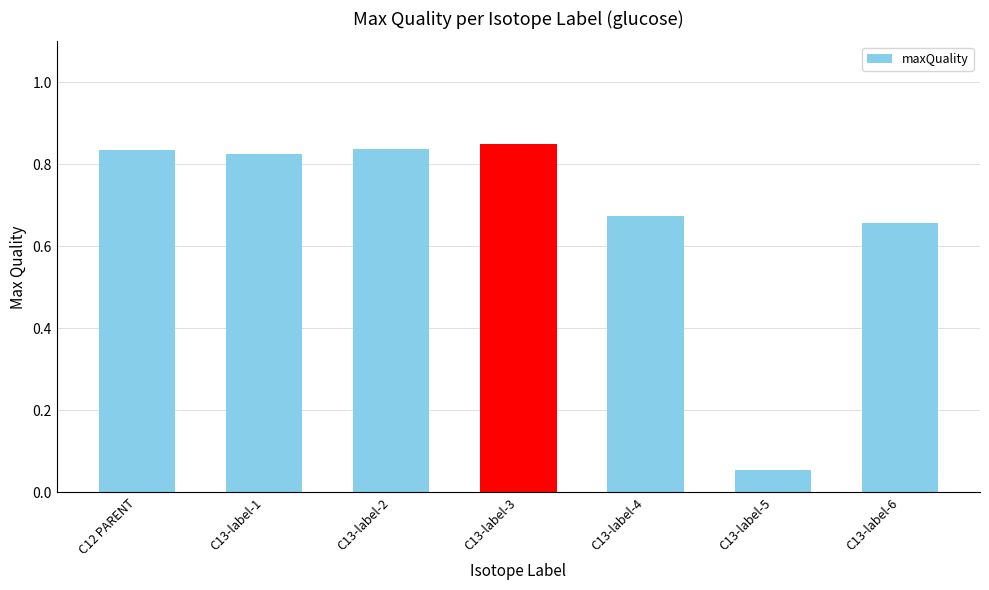

Count the number of categories in the chart.

7